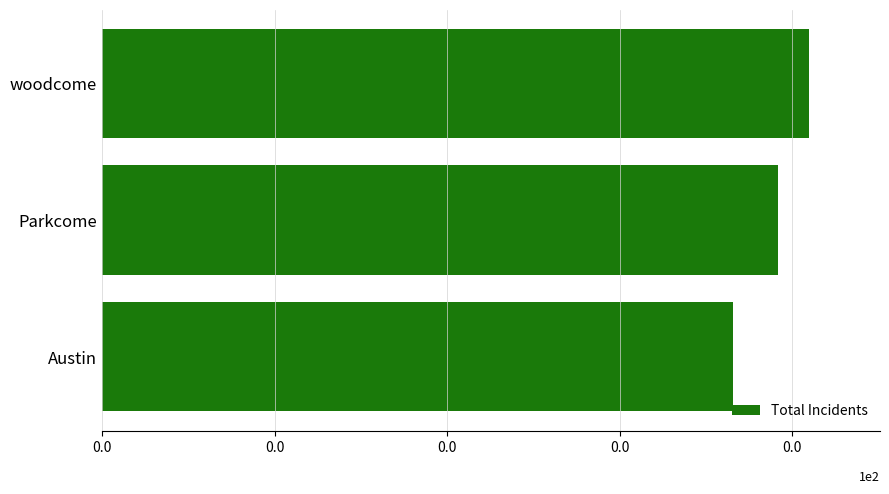

Does the chart contain stacked bars?

No